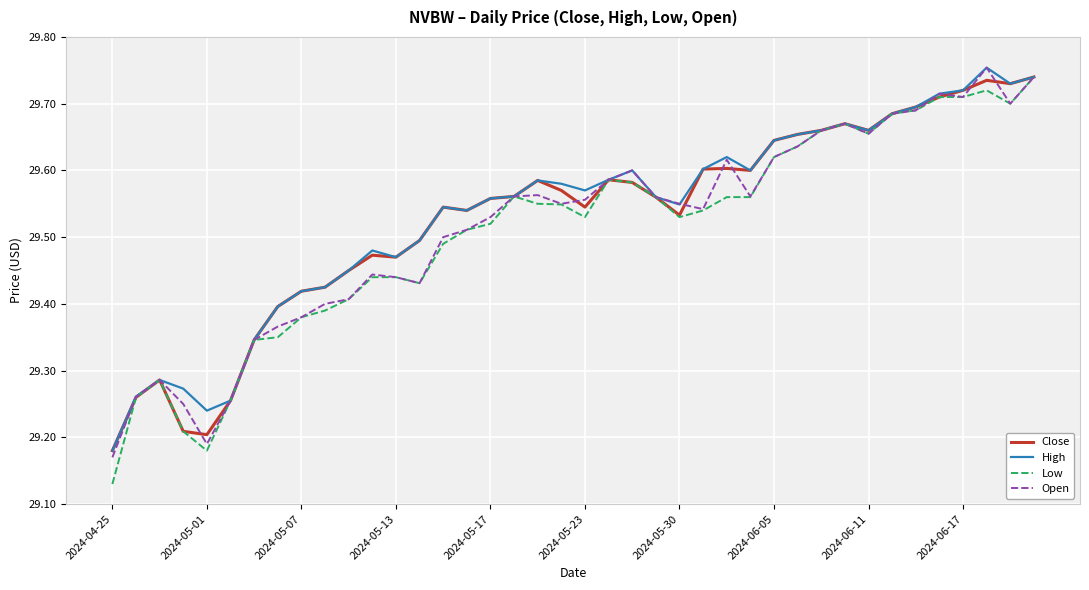

How many lines are shown in the chart?

4